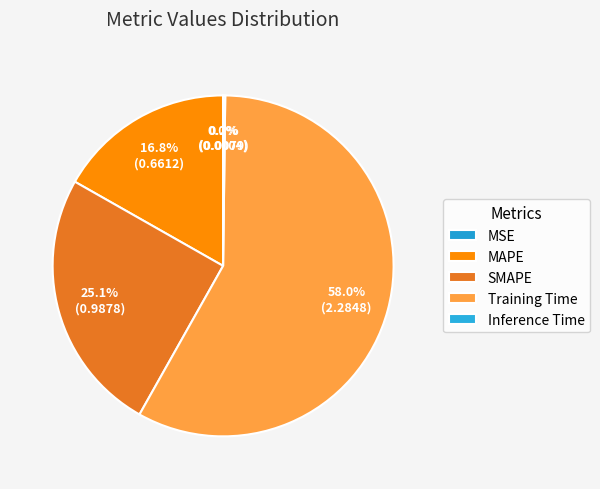

To the nearest percent, what is the average slice percentage?

20%